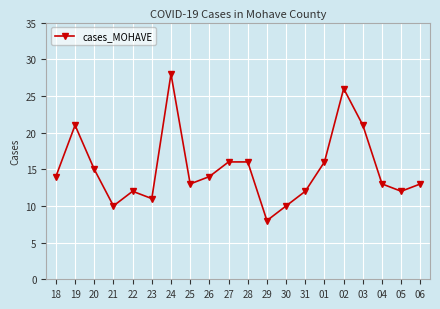

Does the chart have visible grid lines?

Yes